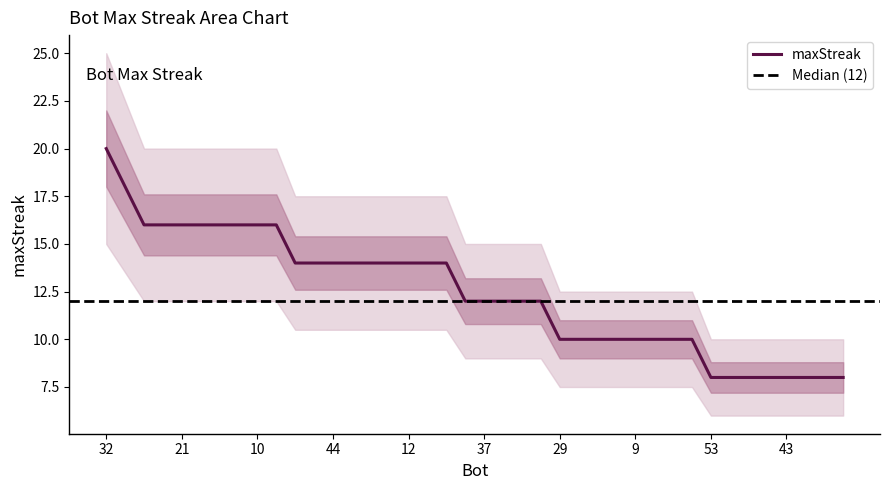

At which label is the value closest to 14?

49